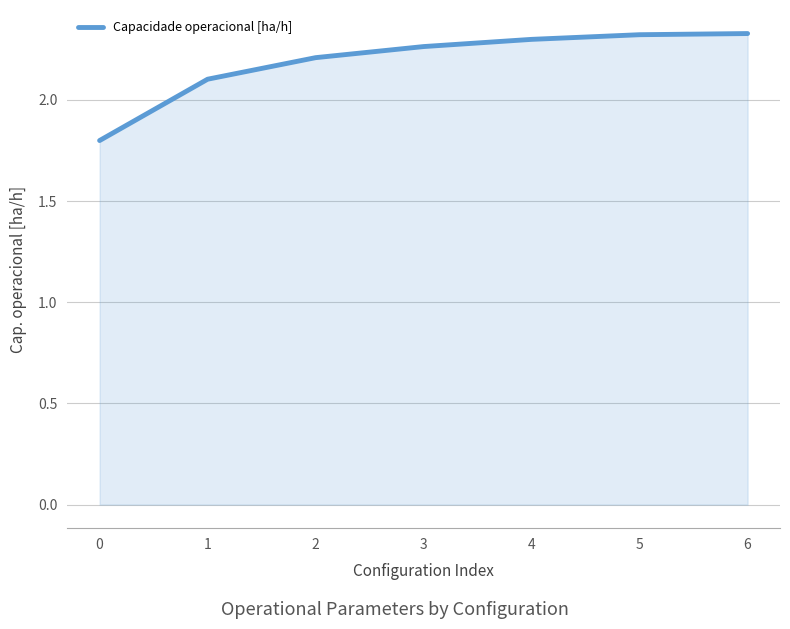

Does the chart have visible grid lines?

Yes